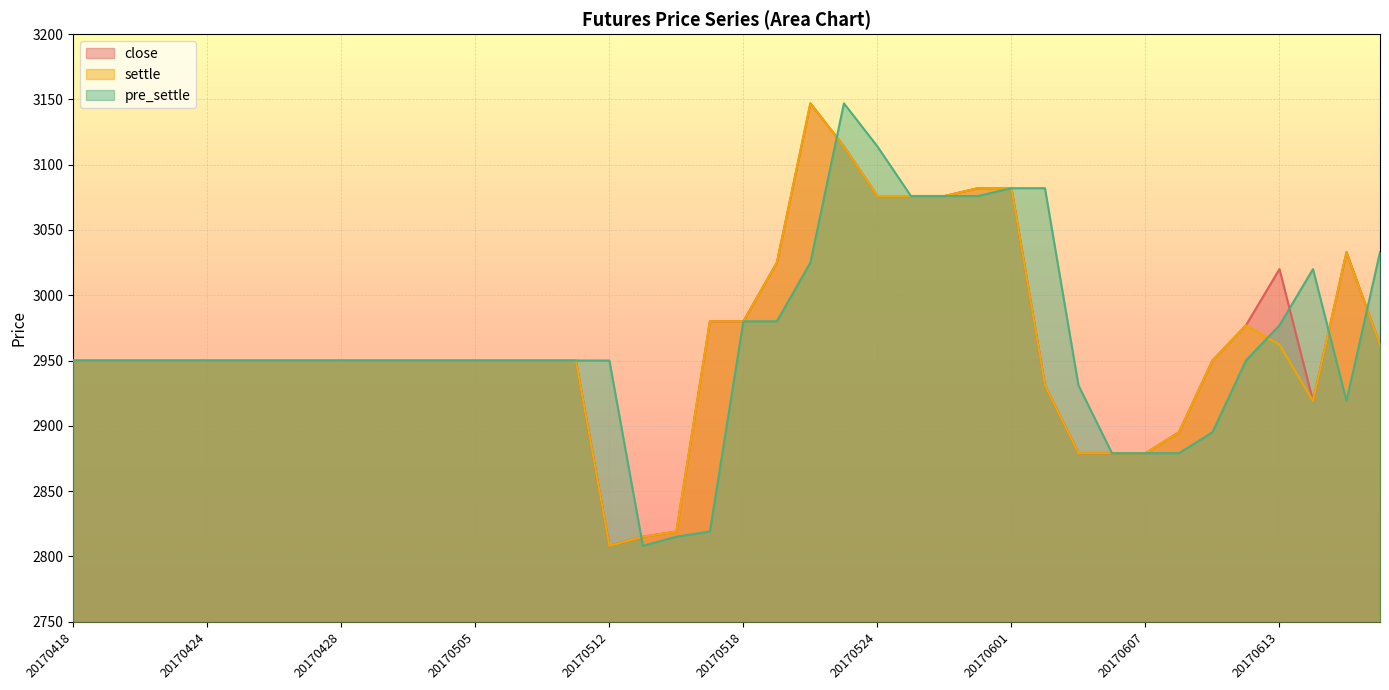

Where is close nearest to the value 2977?

20170612